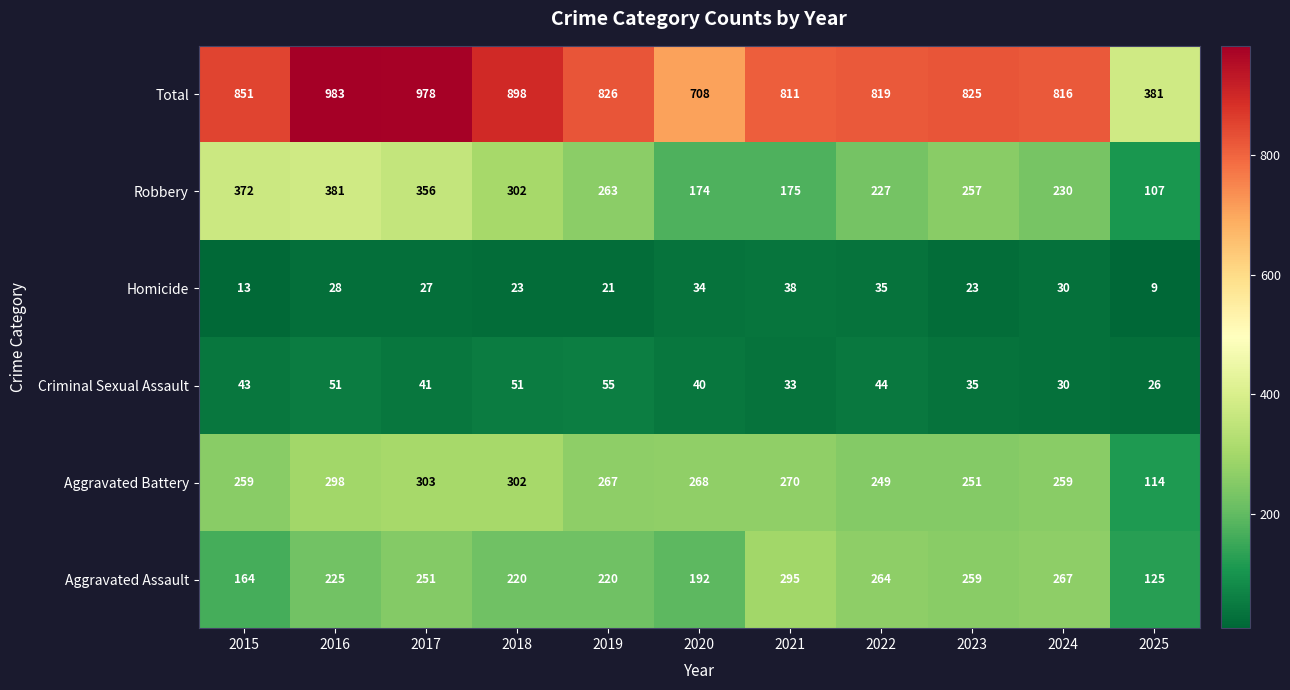

What is the spread (max minus min) of values at 2016?

955